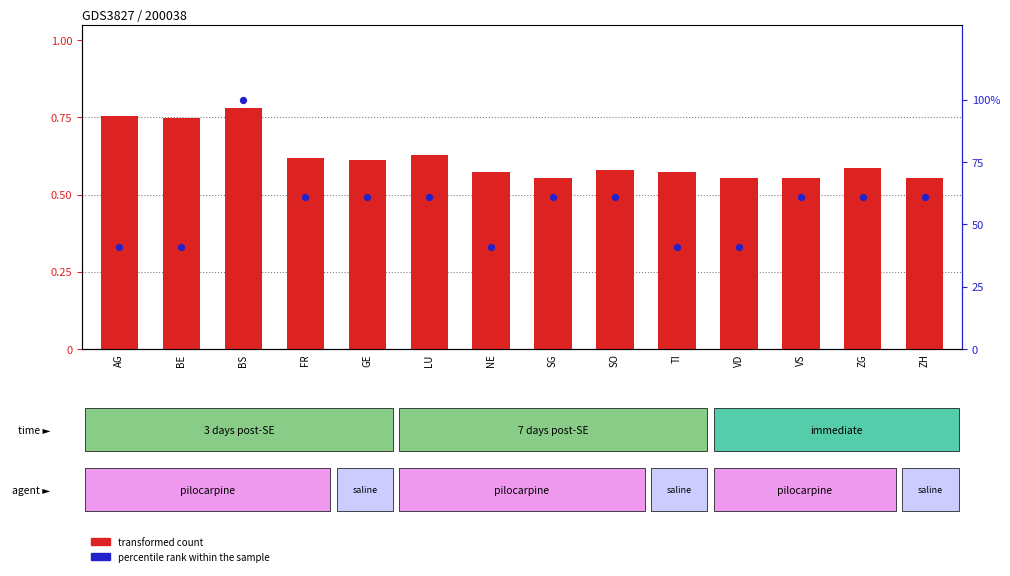

At how many categories does at least one series exceed 0?

14